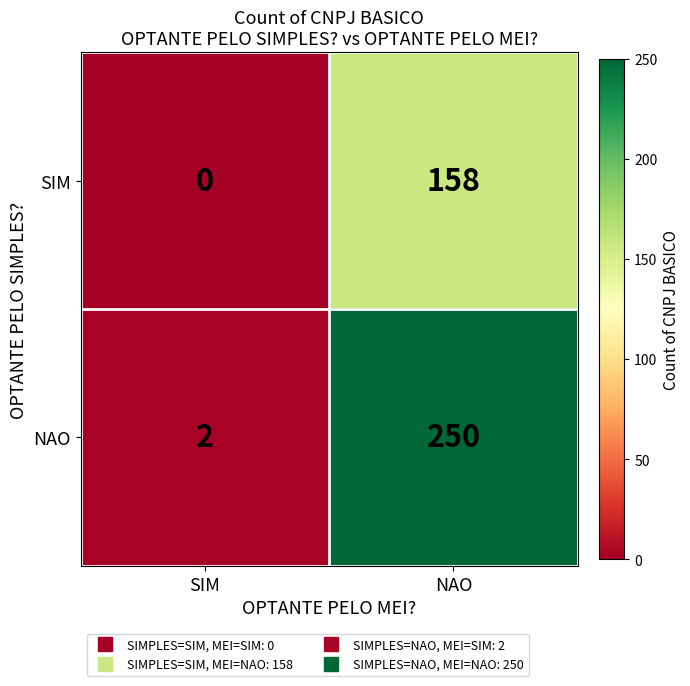

Which category has the highest value in the NAO series?

NAO